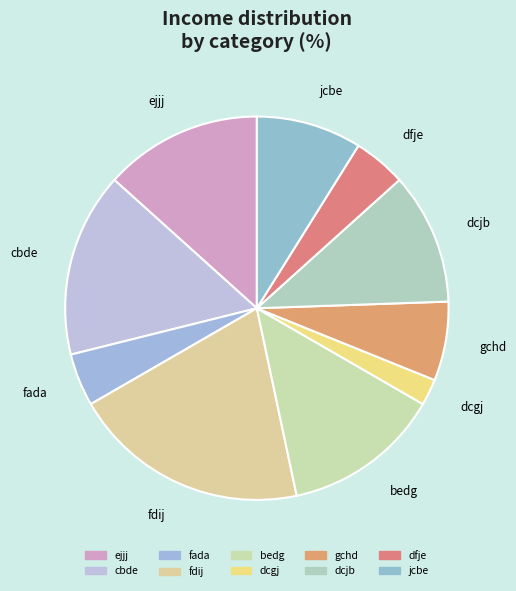

True or false: bedg accounts for 2% of the total.

False